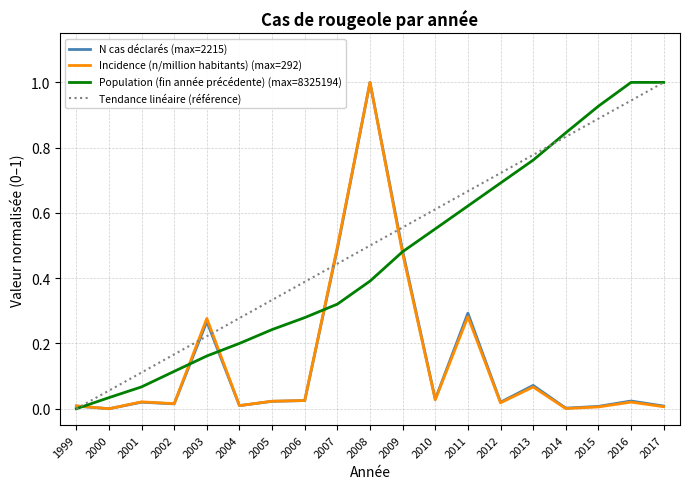

What is the maximum value for Incidence (n/million habitants) (max=292)?

1.0